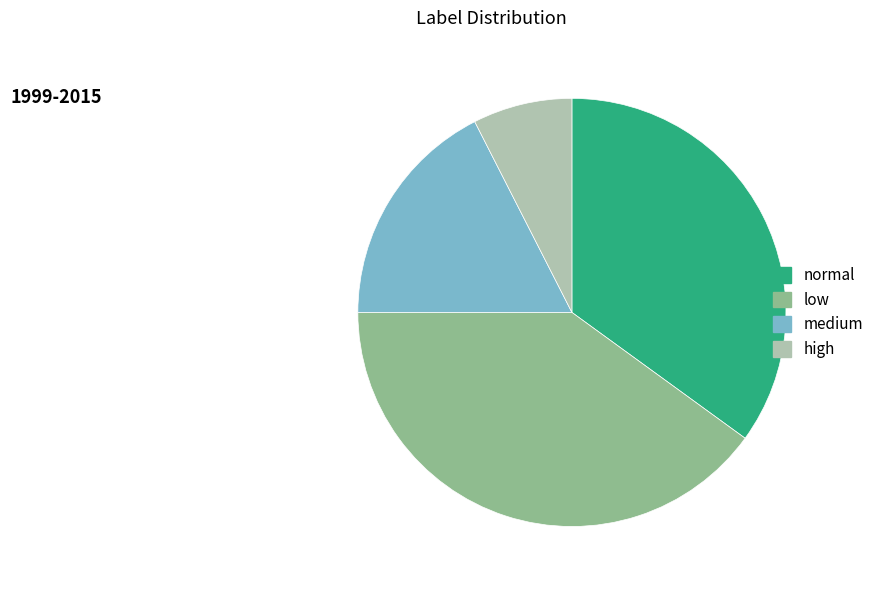

Does normal account for over 50% of the chart?

No